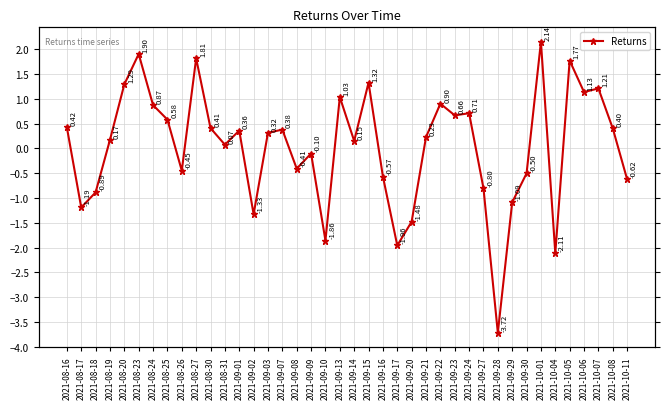

How many points are lower than both their immediate neighbors (excluding endpoints)?

12